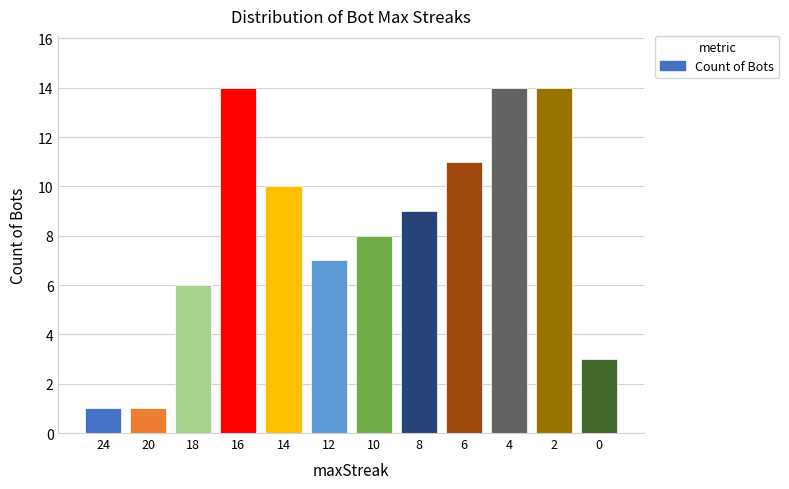

How many series are shown in this chart?

1